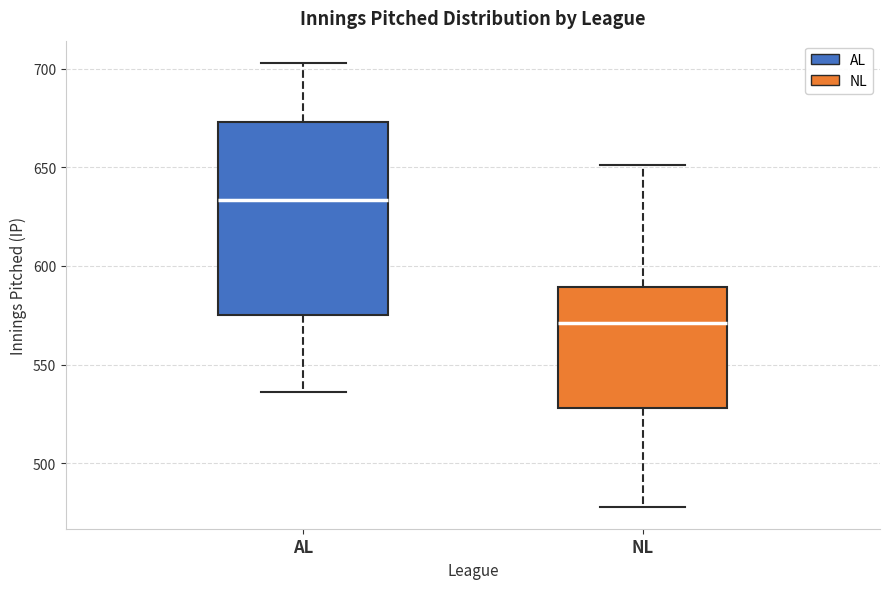

Which box's median line is the highest?

AL